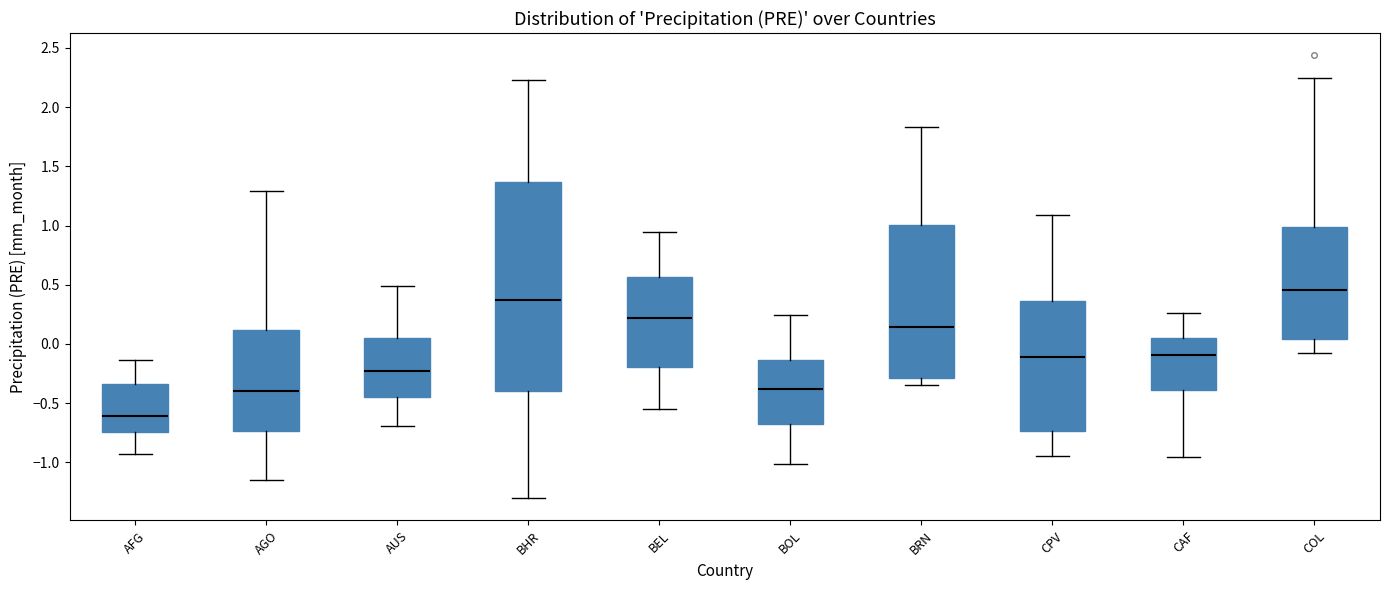

Which box has the lowest median line?

AFG